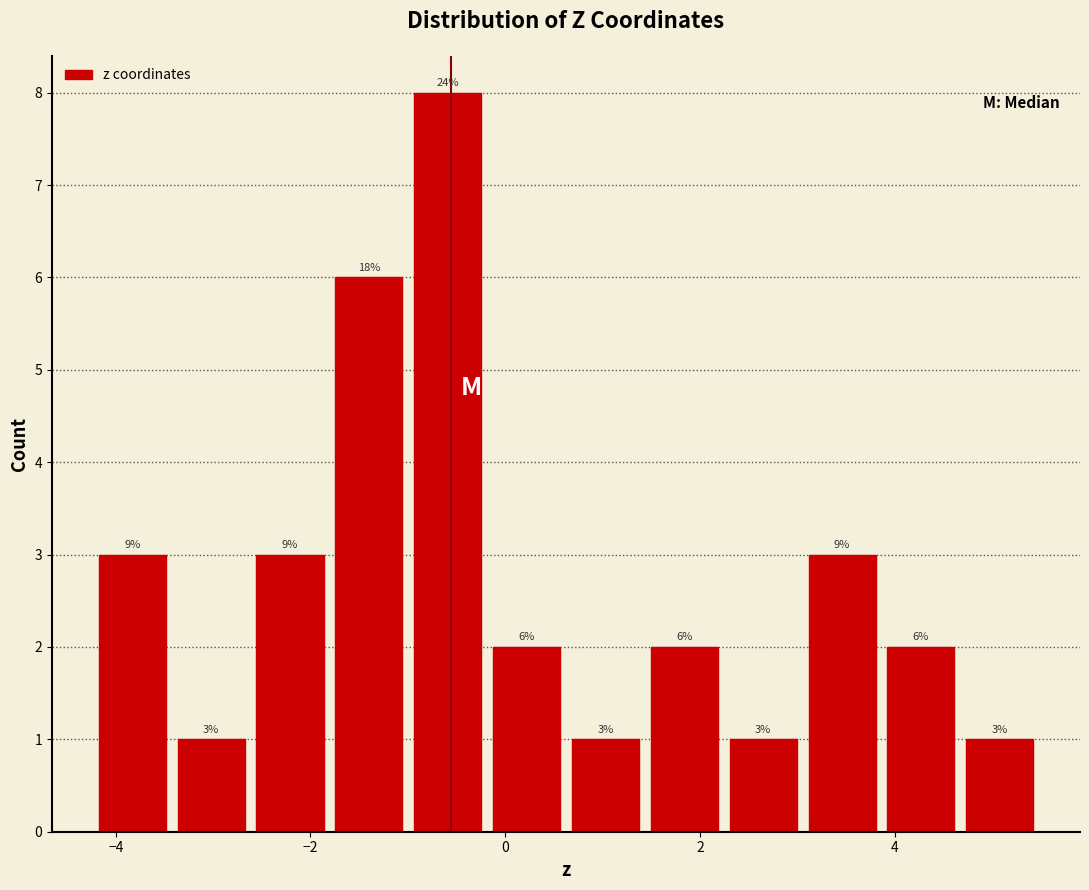

Over which range of the x-axis is the bar tallest?

-1.0 to -0.2